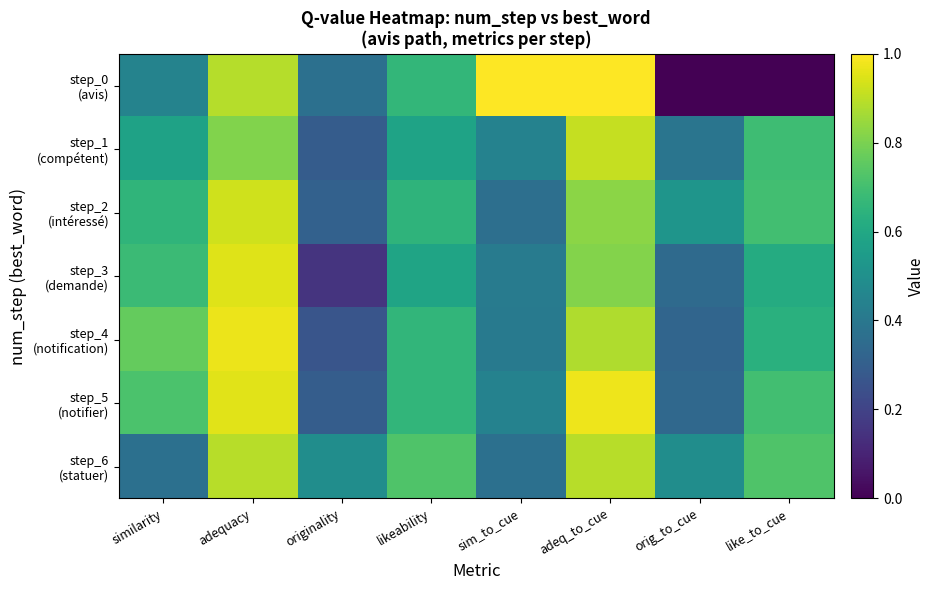

Which category has the lowest value across all series?

orig_to_cue